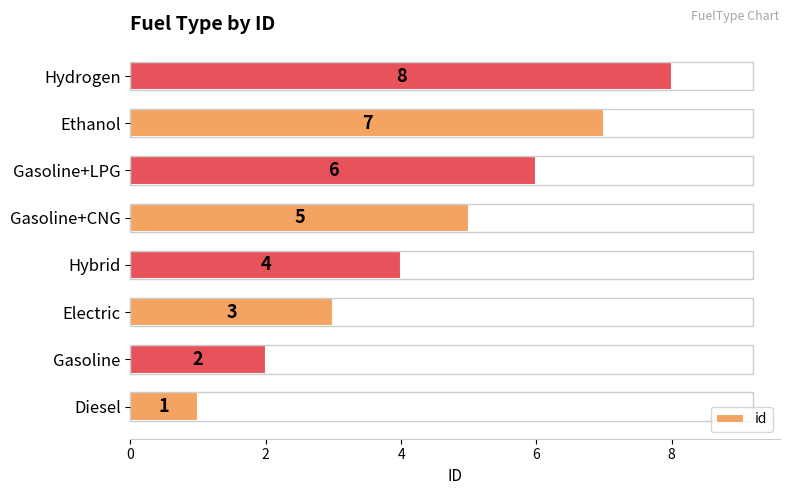

At which category does the chart reach its peak across all series?

Hydrogen